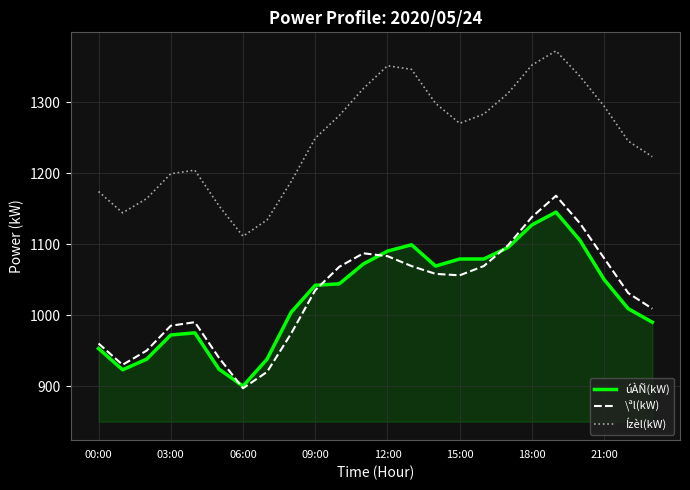

Which series has the widest spread of values?

\ªl(kW)